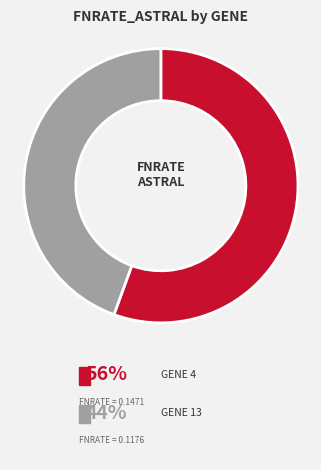

How many slices are in this pie chart?

2